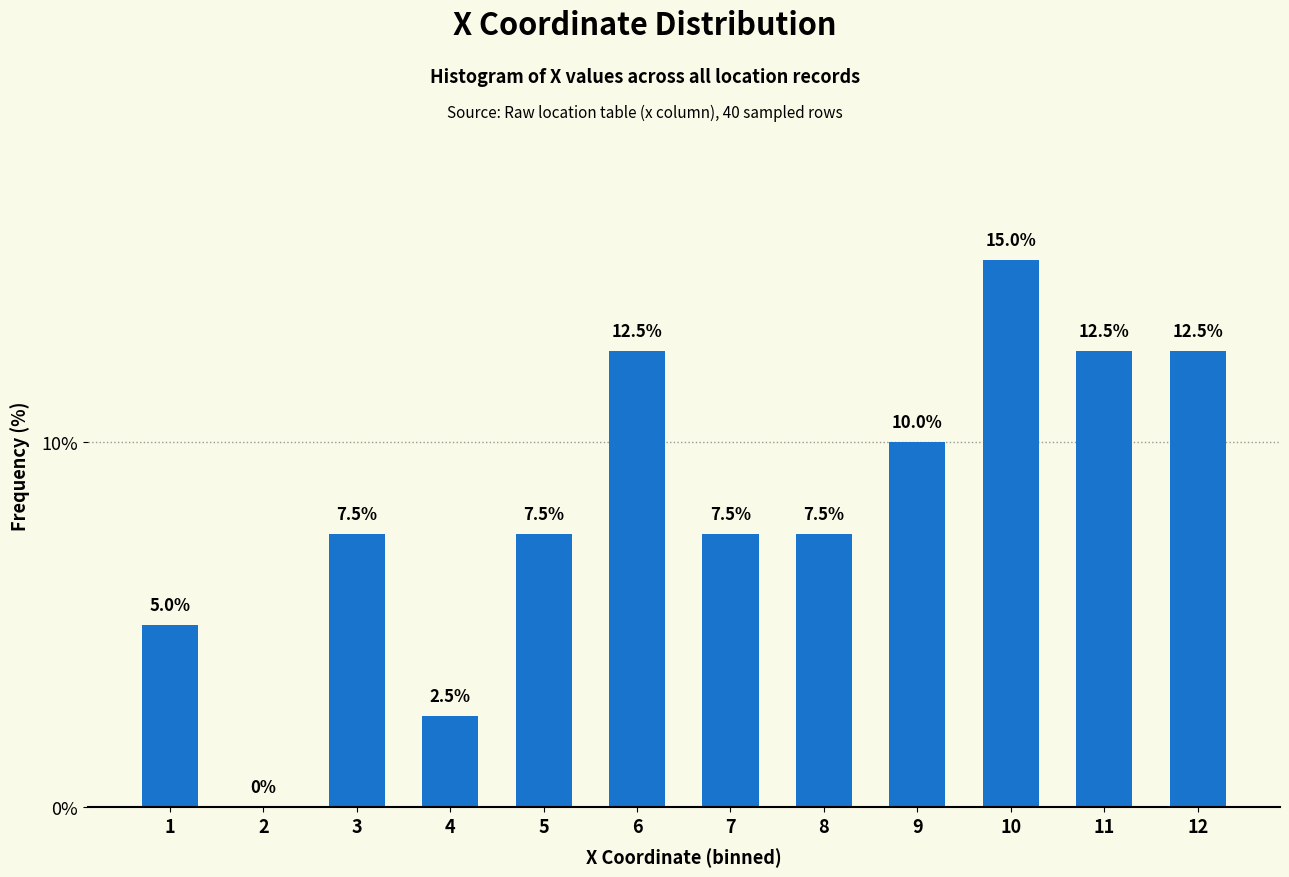

Reading left to right, list all the values displayed in this chart.

1=5.0	2=0.0	3=7.5	4=2.5	5=7.5	6=12.5	7=7.5	8=7.5	9=10.0	10=15.0	11=12.5	12=12.5